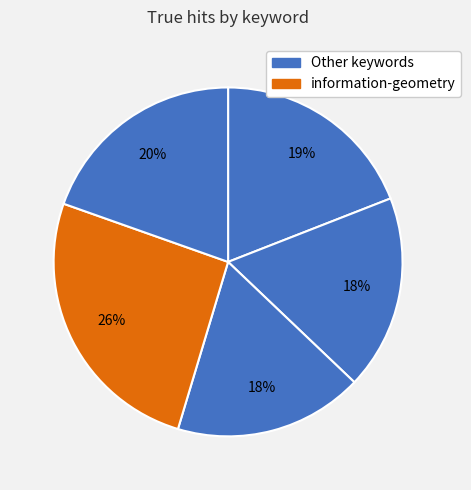

To the nearest percent, what is the average slice percentage?

20%